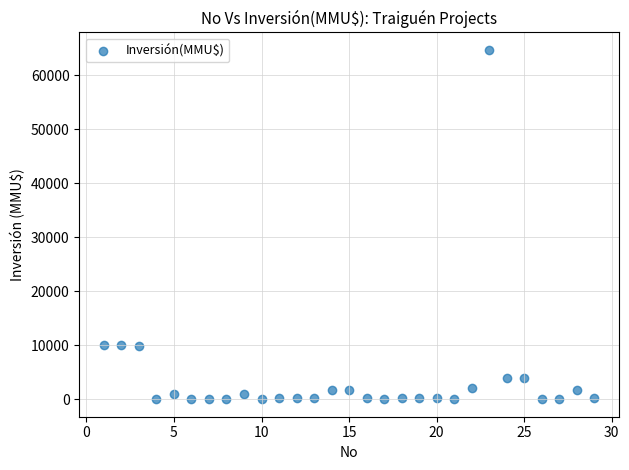

What is the range of X values (max minus min)?

28